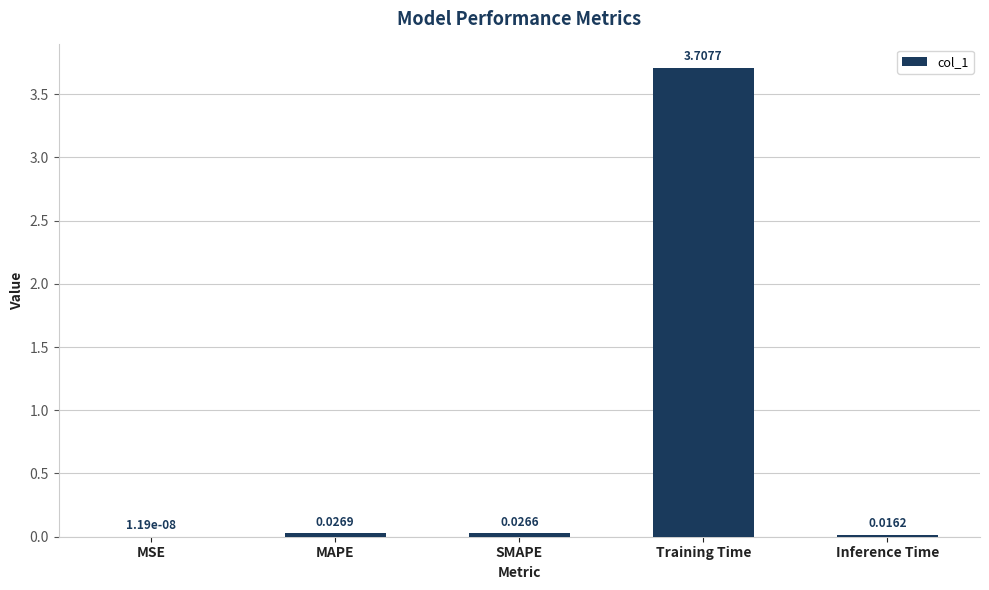

Where is the data nearest to the value 1?

MAPE